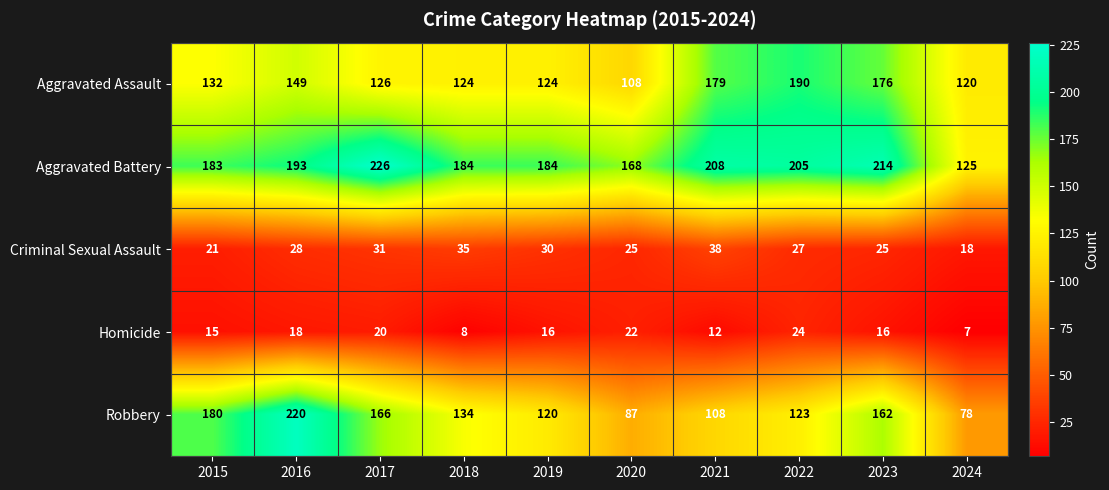

Which series has the largest range (max minus min)?

Robbery